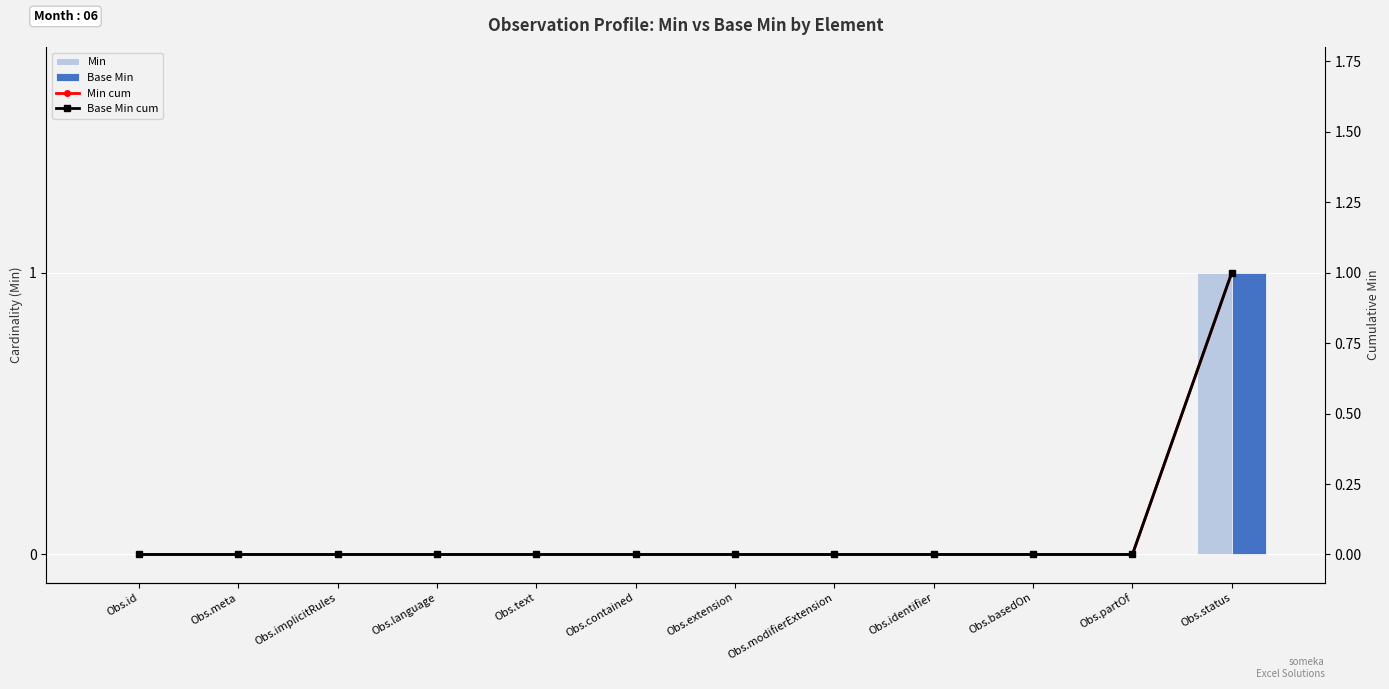

List the series in order of their peak value, highest first.

Min, Base Min, Min cum, Base Min cum